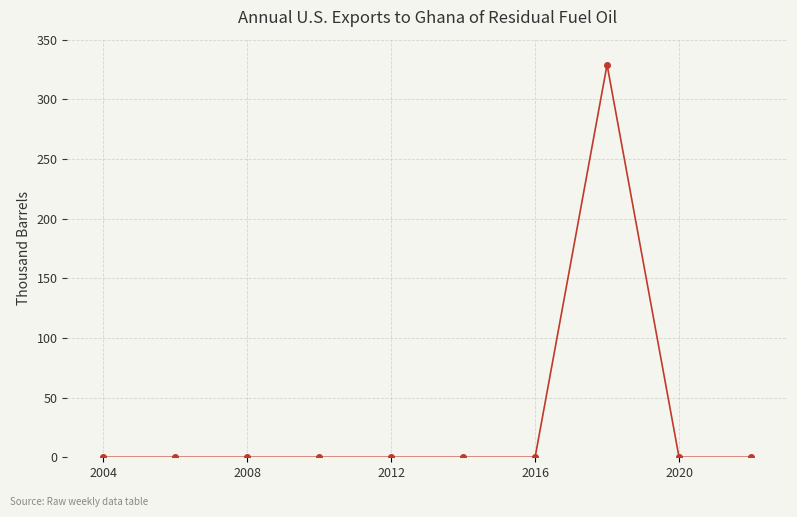

What is the greatest value displayed?

329